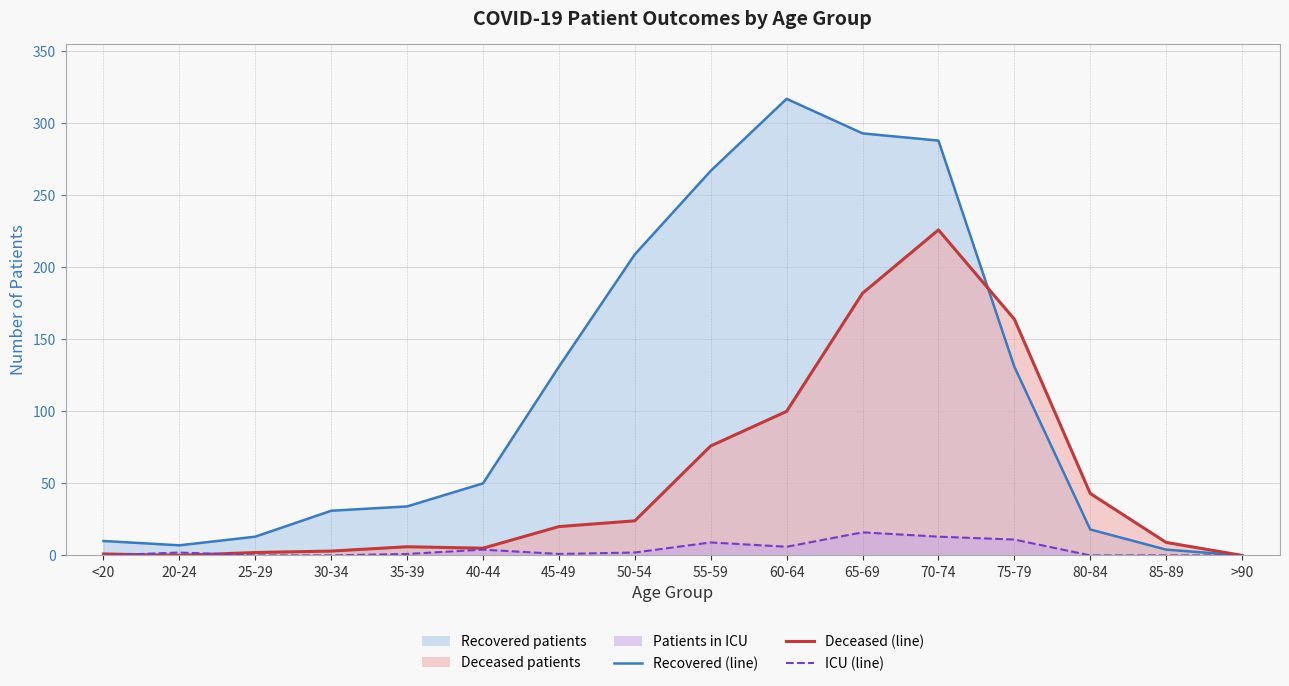

At which label does patients_in_icu first exceed 2?

40-44